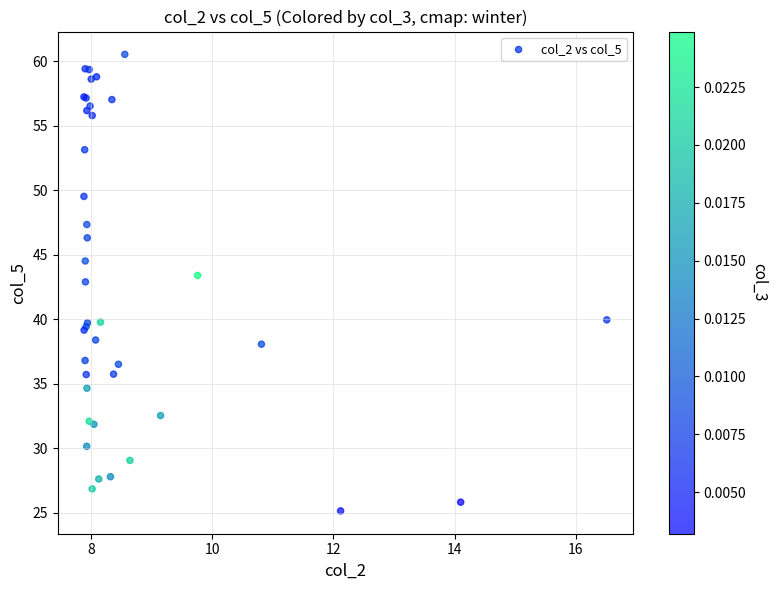

What Y value in the scatter plot is closest to 42?

42.9